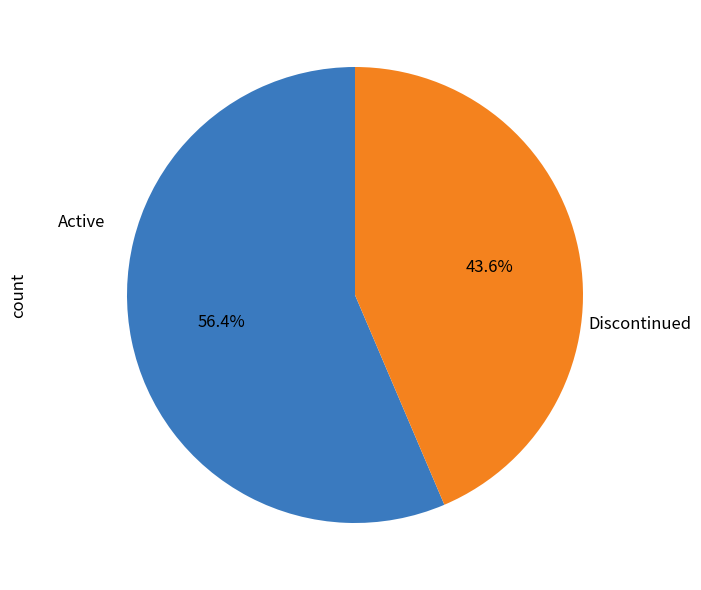

Rank the categories by value from lowest to highest.

Discontinued, Active